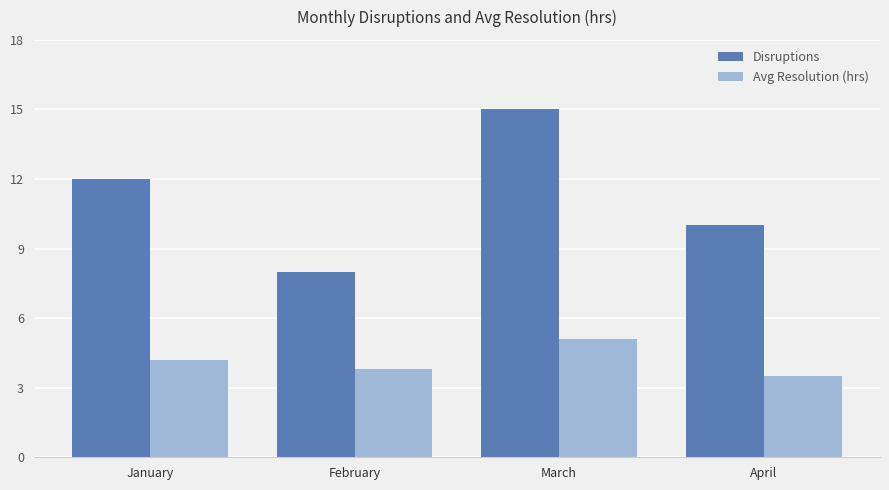

How many bars are there in total?

8